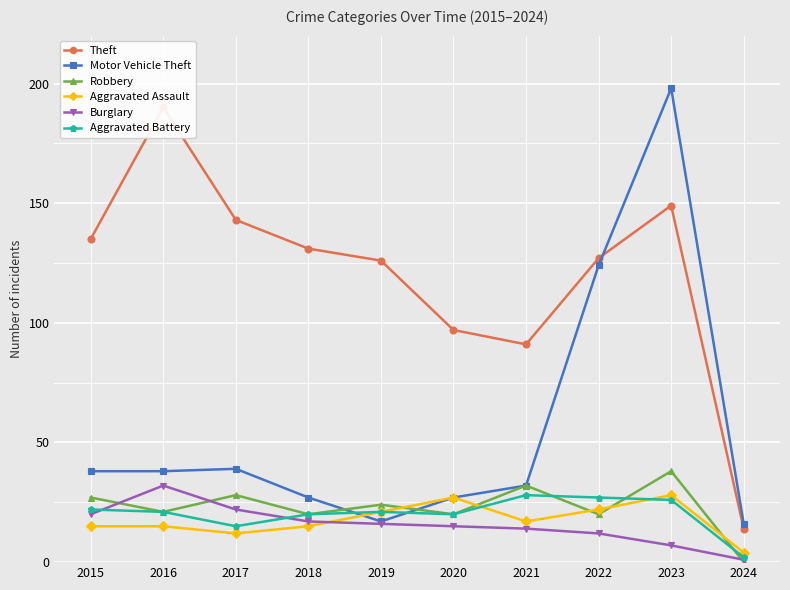

At which category does Aggravated Battery reach its first local valley?

2017